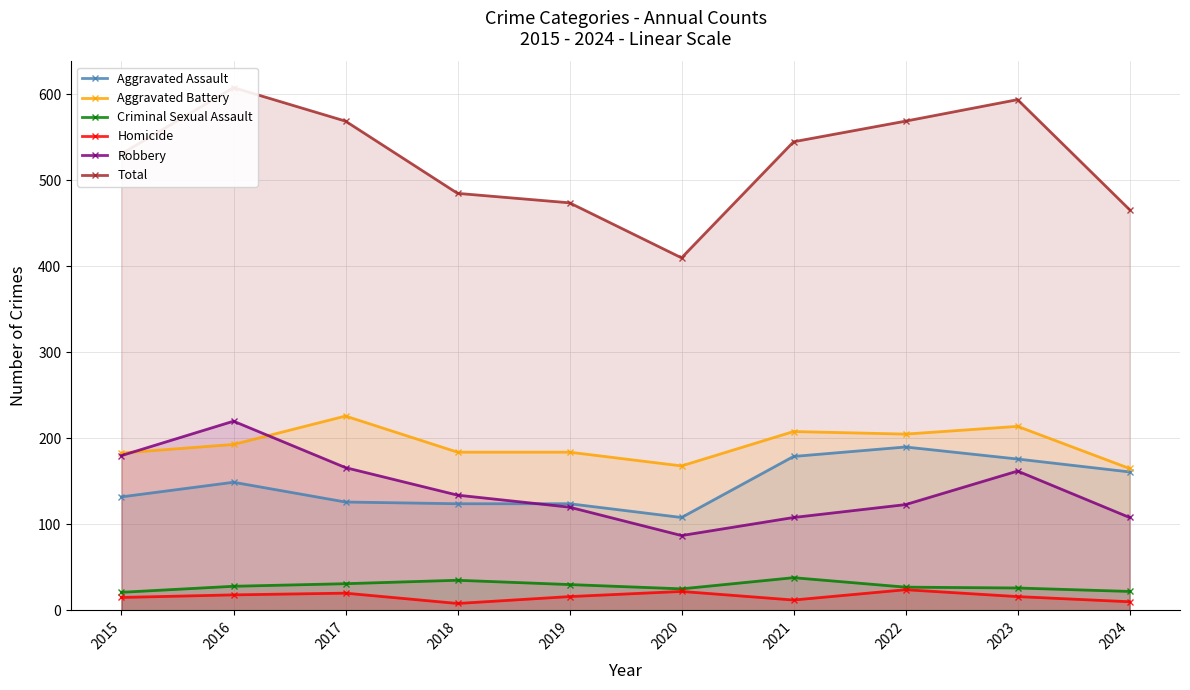

Reading left to right, extract all data points from this chart.

Aggravated Assault: 132	149	126	124	124	108	179	190	176	161
Aggravated Battery: 183	193	226	184	184	168	208	205	214	165
Criminal Sexual Assault: 21	28	31	35	30	25	38	27	26	22
Homicide: 15	18	20	8	16	22	12	24	16	10
Robbery: 180	220	166	134	120	87	108	123	162	108
Total: 531	608	569	485	474	410	545	569	594	466